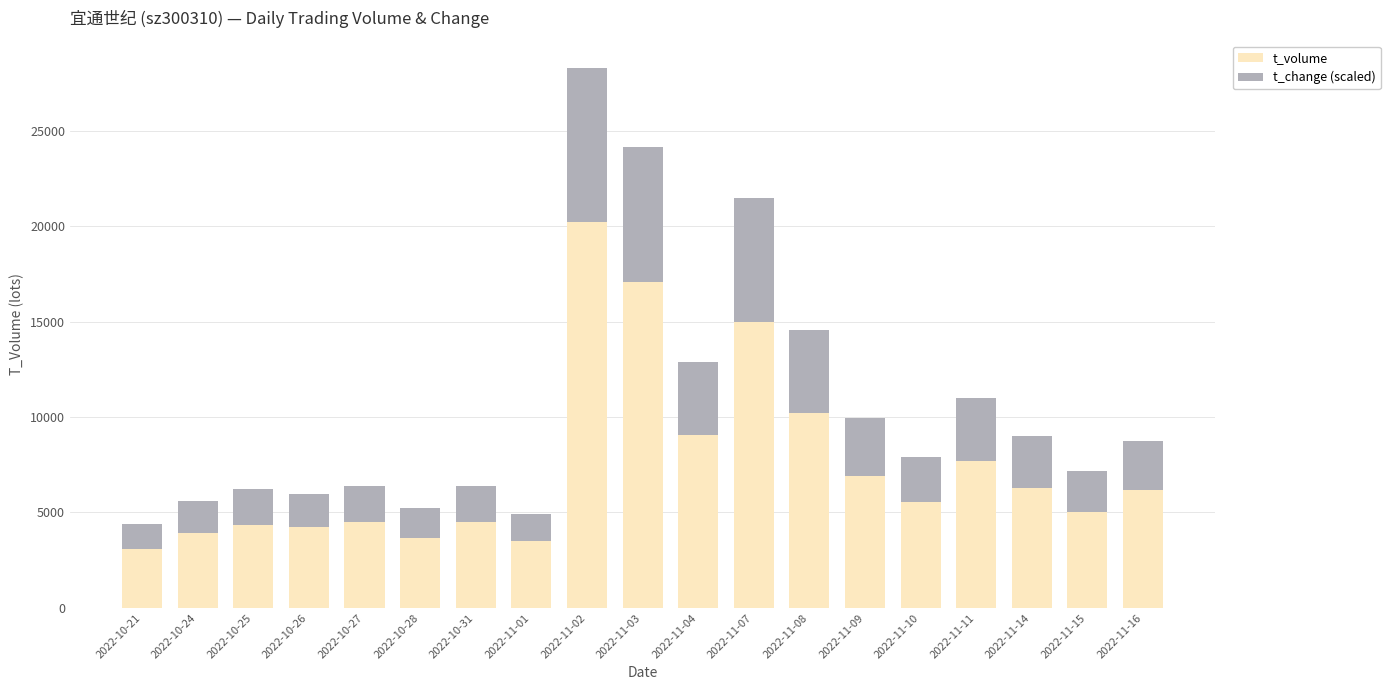

At which category is the sum across all series the highest?

2022-11-02